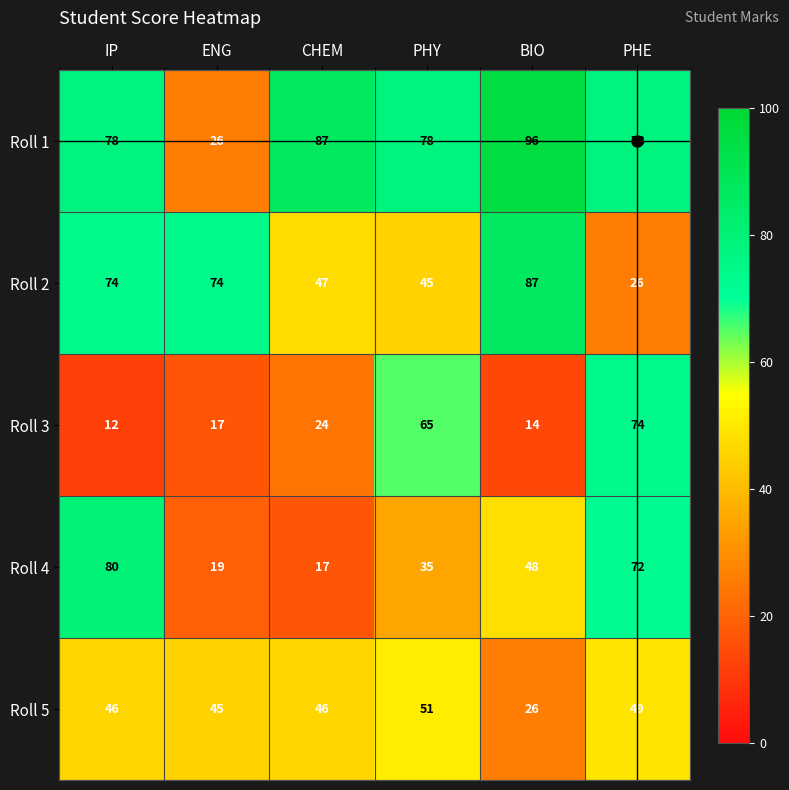

At how many categories does at least one series exceed 95?

1